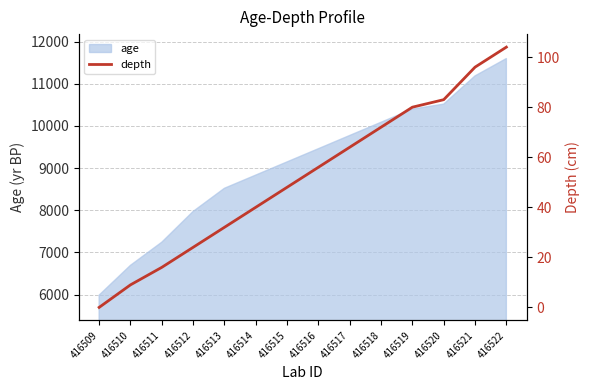

What is the maximum value shown in the chart?

104